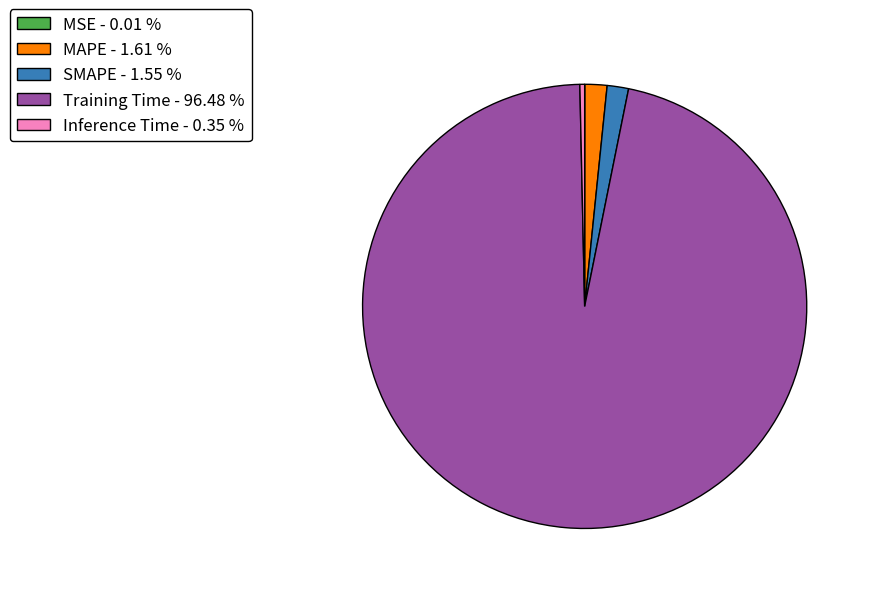

Do Training Time - 96.48 % and SMAPE - 1.55 % together represent more than half of the pie?

Yes